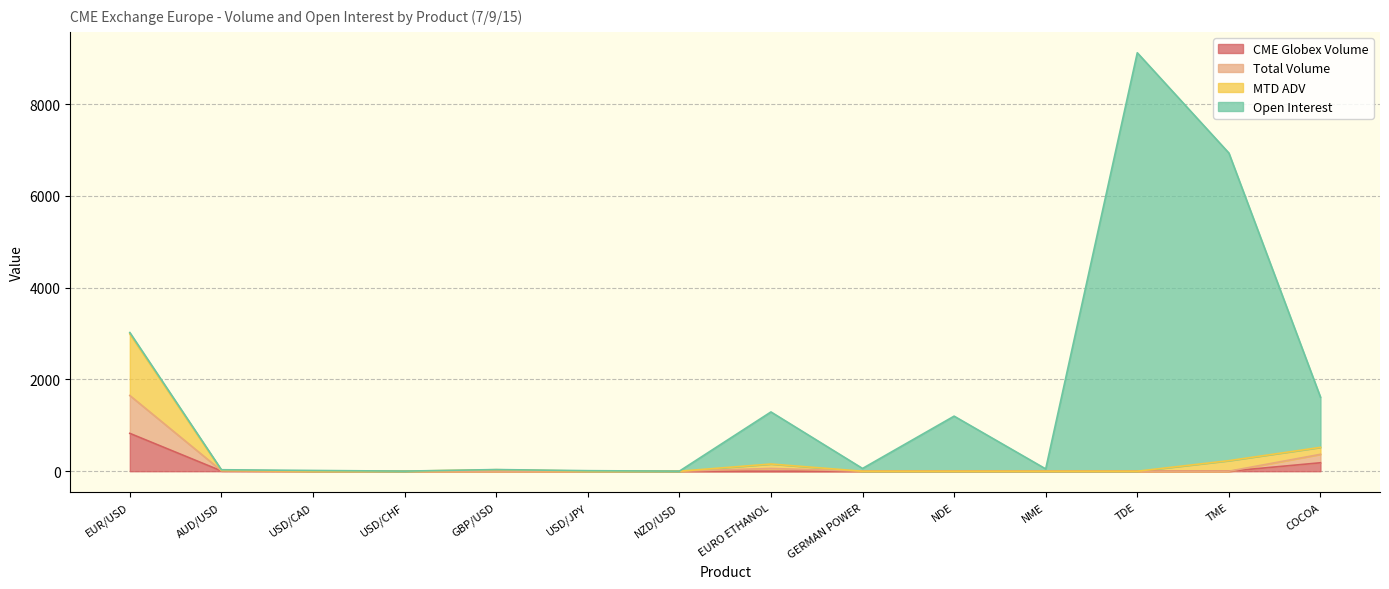

What is the difference between the maximum and minimum values in the CME Globex Volume series?

825.0